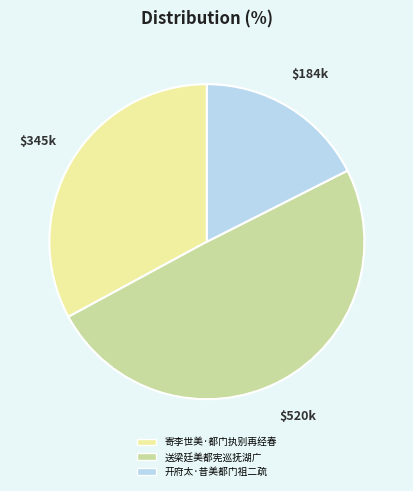

How much of the chart is everything except 开府太·昔美都门祖二疏?

82.5%